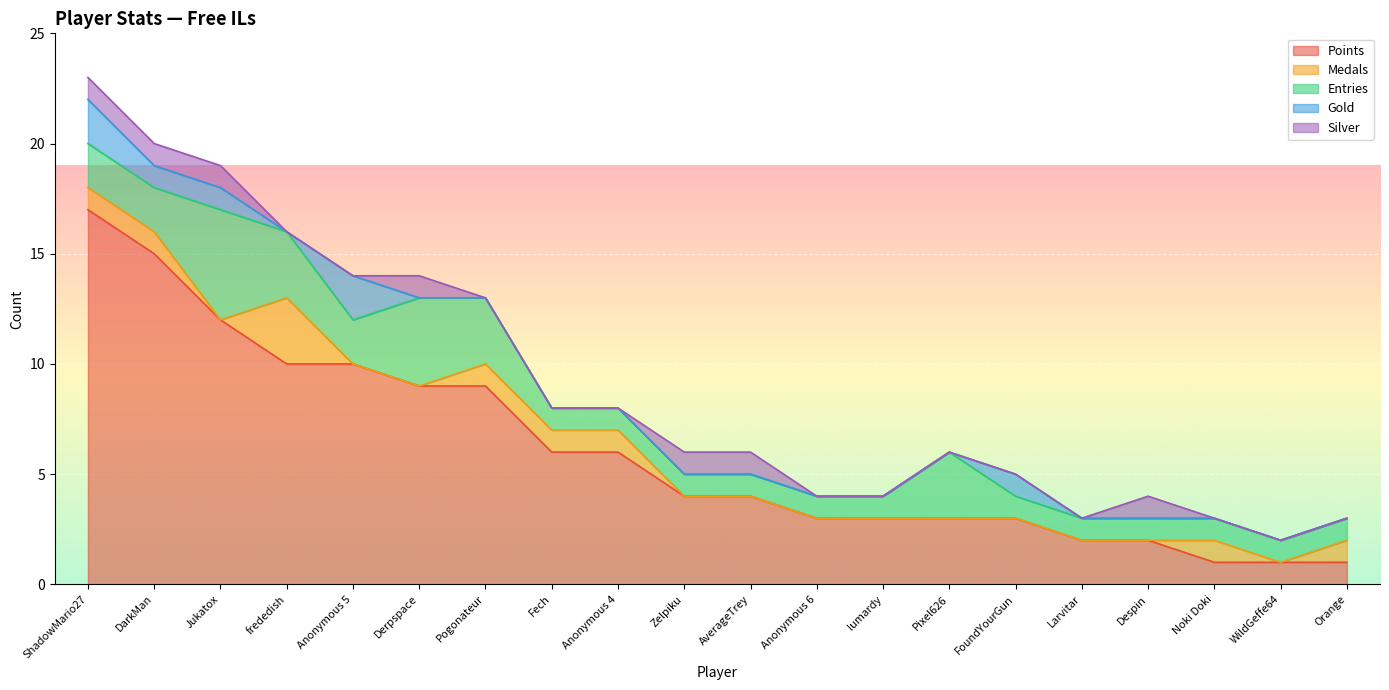

What are all the series names shown in the legend?

Points, Medals, Entries, Gold, Silver